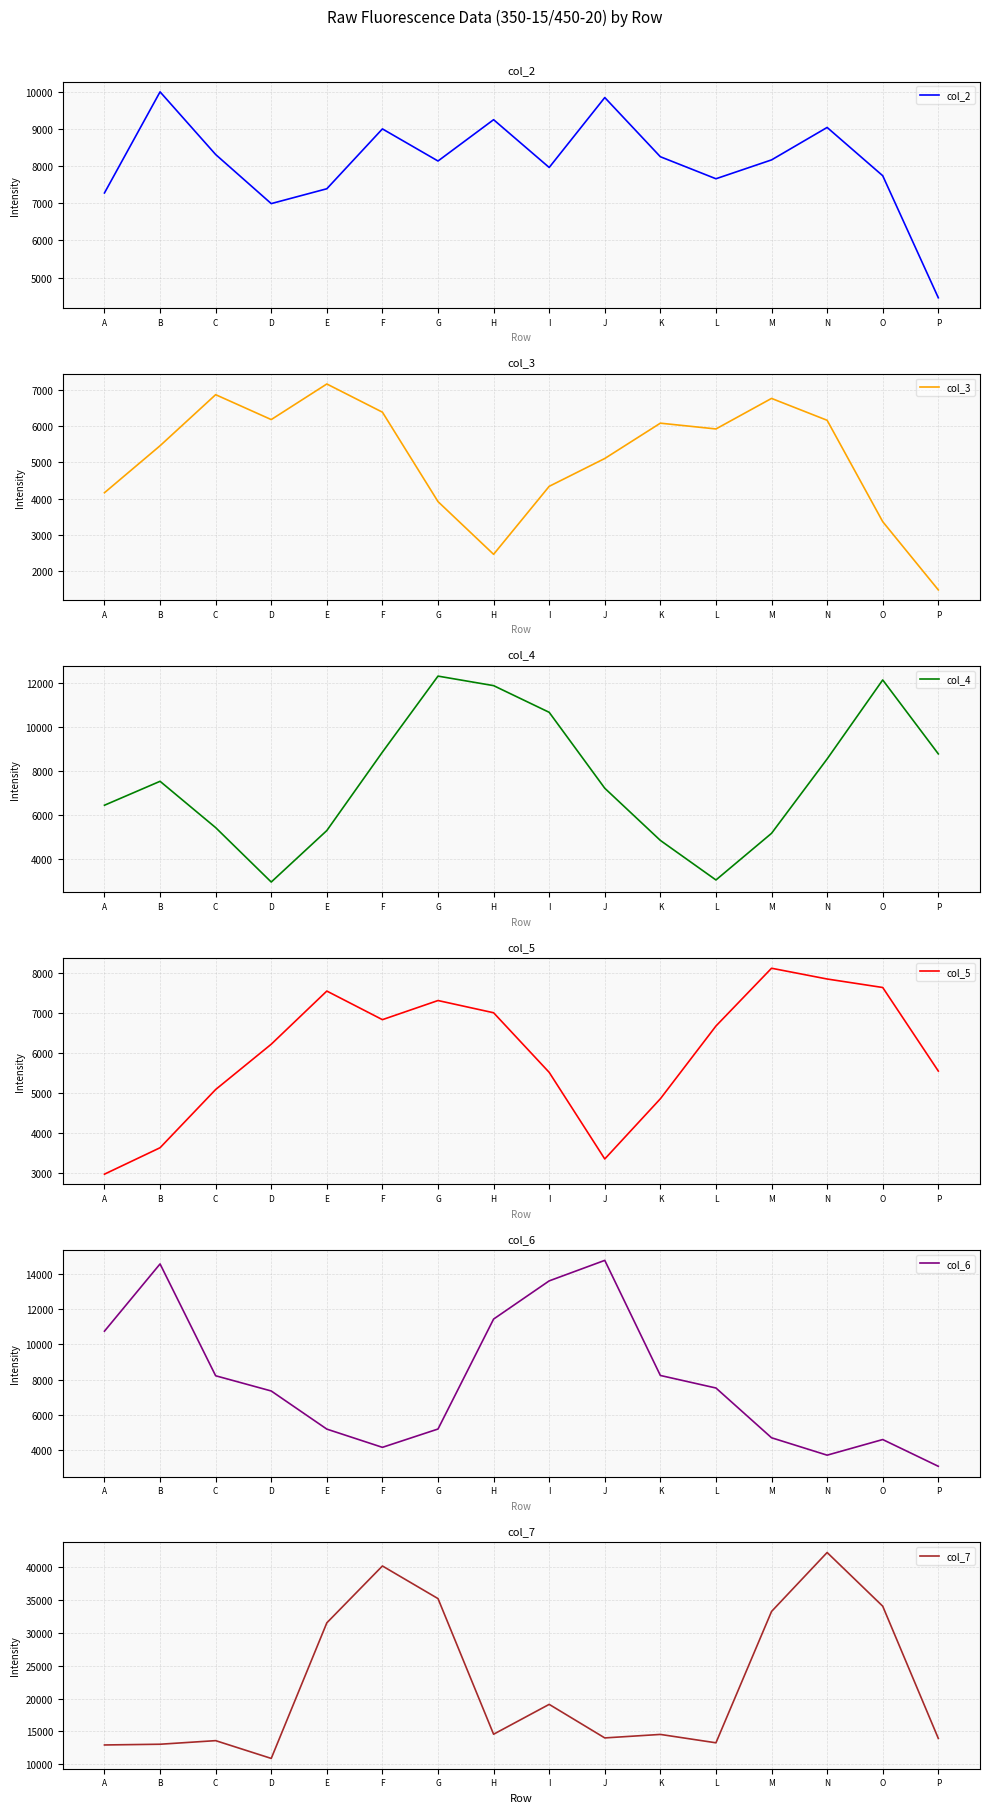

At which category does col_5 reach its first local valley?

F